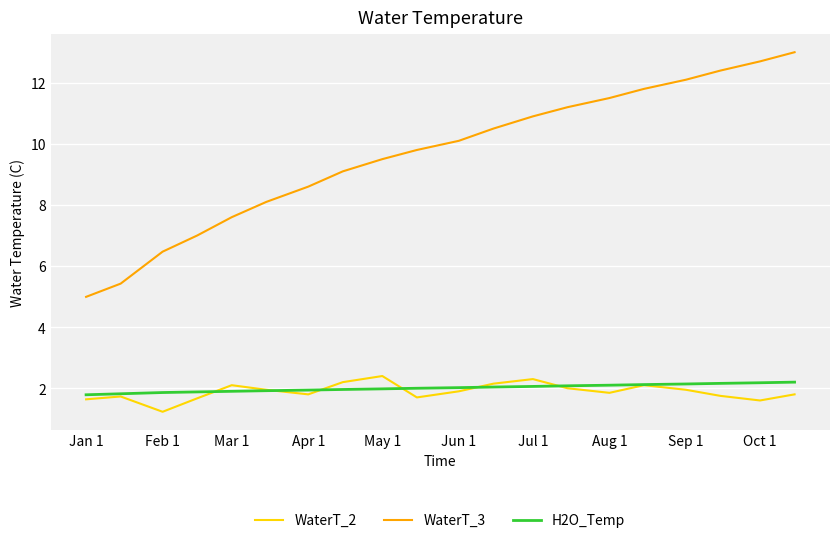

True or false: H2O_Temp and WaterT_3 intersect in this chart.

False